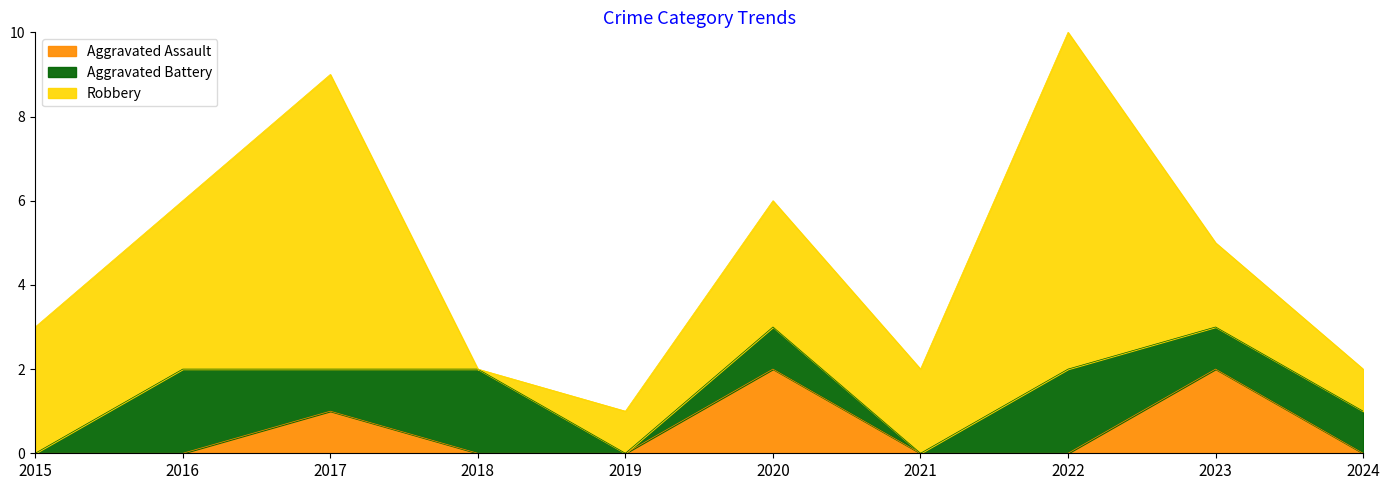

How many Aggravated Assault values are between 0 and 1?

8